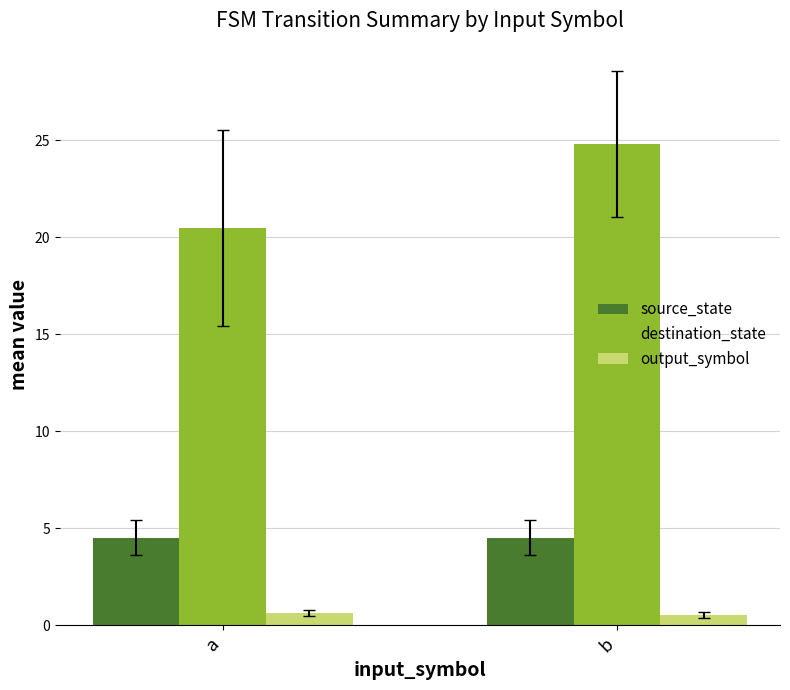

Which series has the largest total across all categories?

destination_state